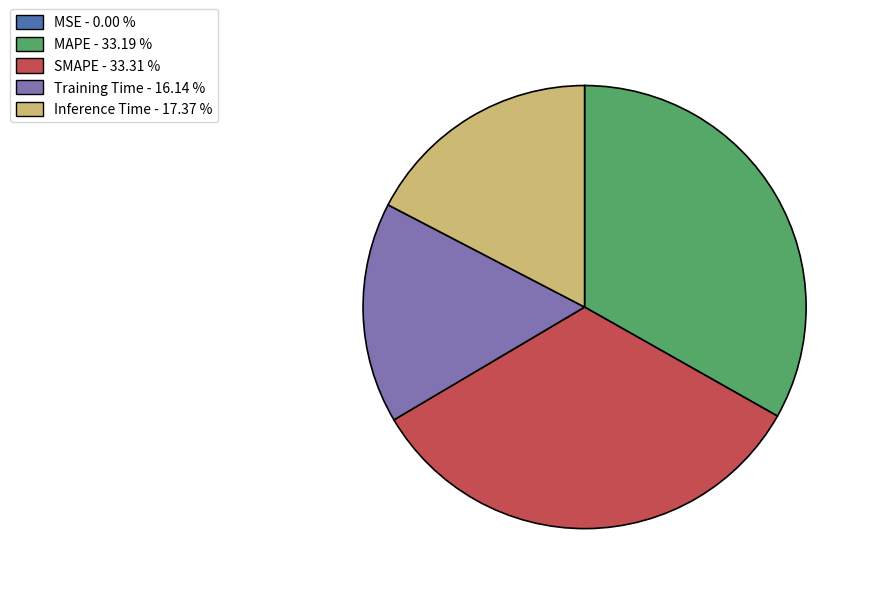

Is the sum of SMAPE and MAPE greater than half?

Yes